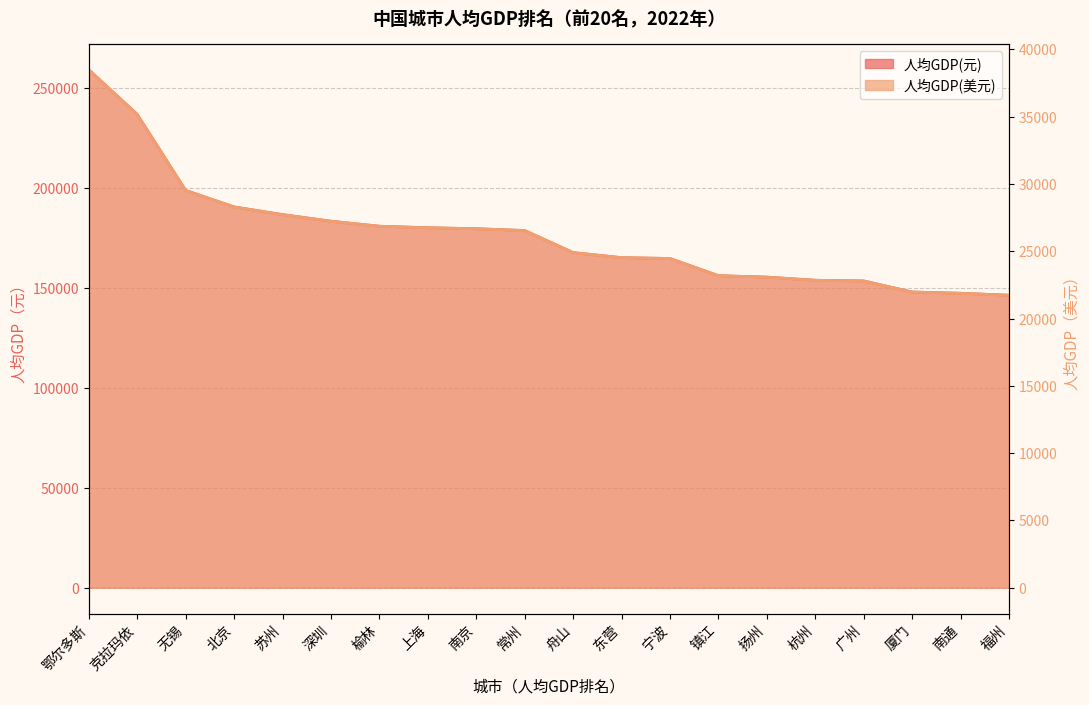

At 无锡, list the series in order from largest to smallest.

人均GDP(元), 人均GDP(美元)